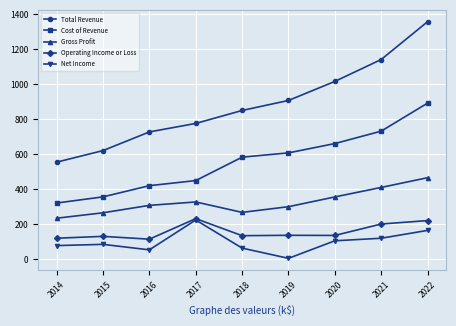

How many lines are shown in the chart?

5